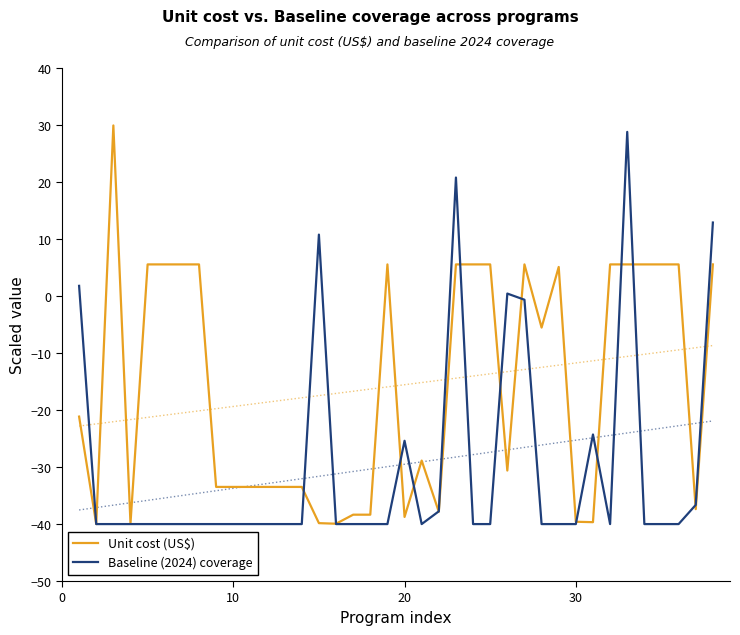

The Baseline (2024) coverage series shows -53.5 at 30. True or false?

False